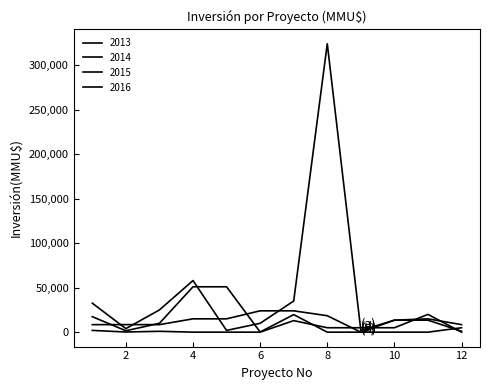

What is the value of the 2016 point at the 1st from the left?

32600